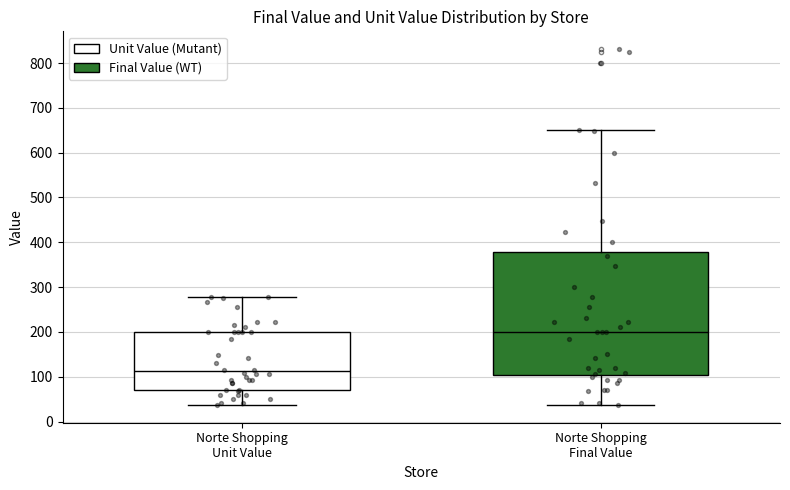

Where is the lower edge of the box for Norte Shopping Unit Value on the y-axis? The values are not printed on the chart, so give them approximately, as read against the axis.

70